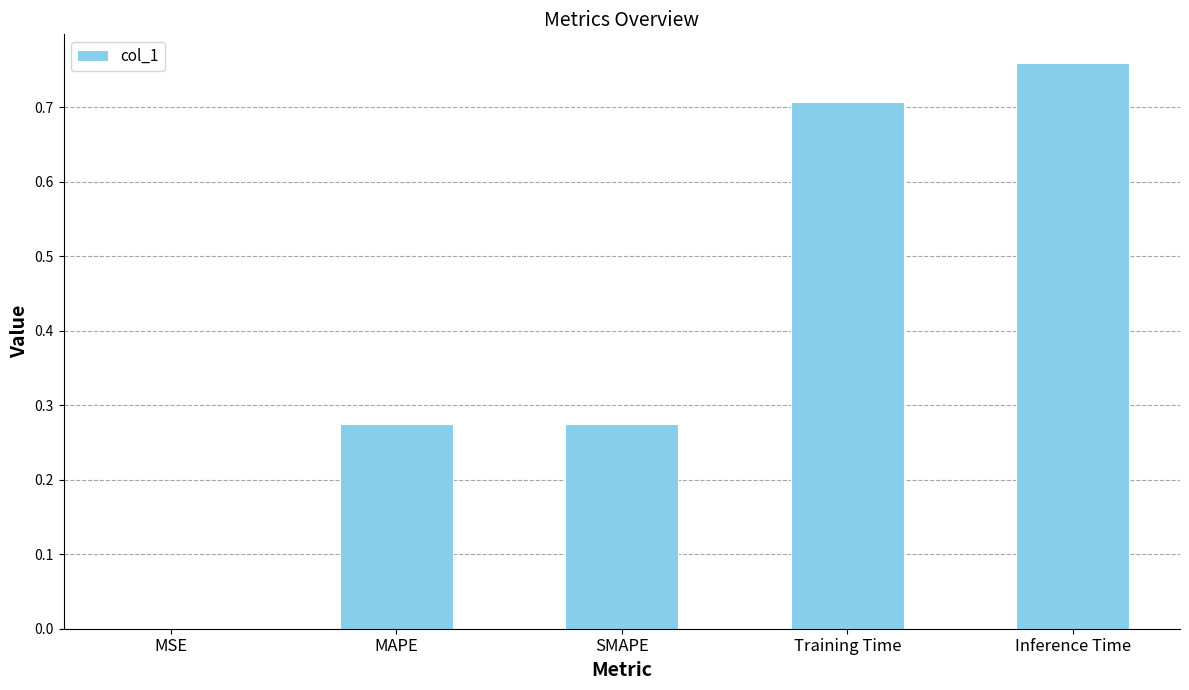

Is it true that the value at SMAPE is 0.1?

False